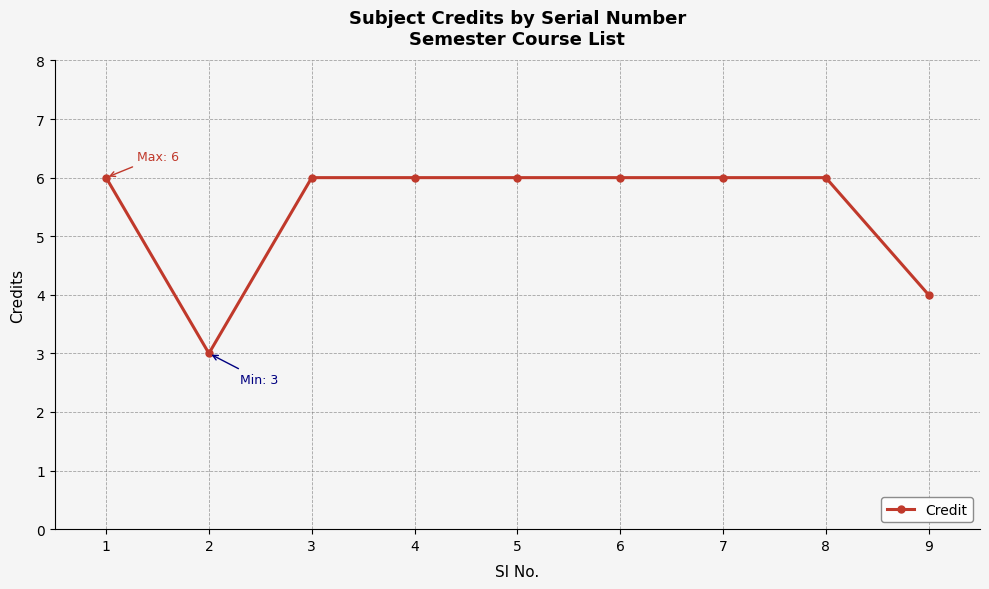

Reading left to right, transcribe all the data shown in this chart.

6	3	6	6	6	6	6	6	4